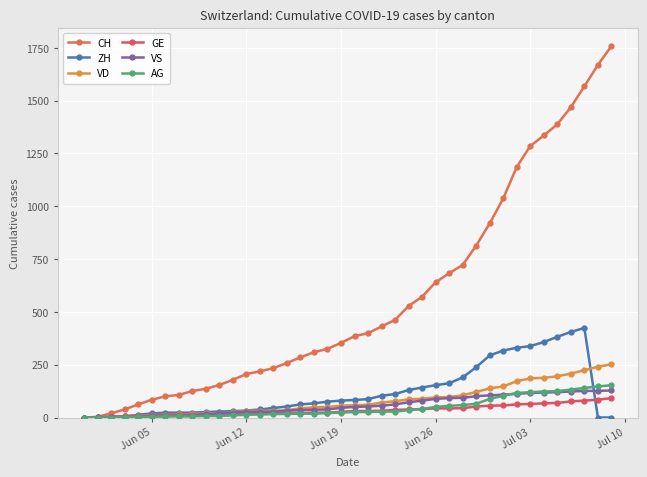

True or false: VD and ZH intersect in this chart.

True